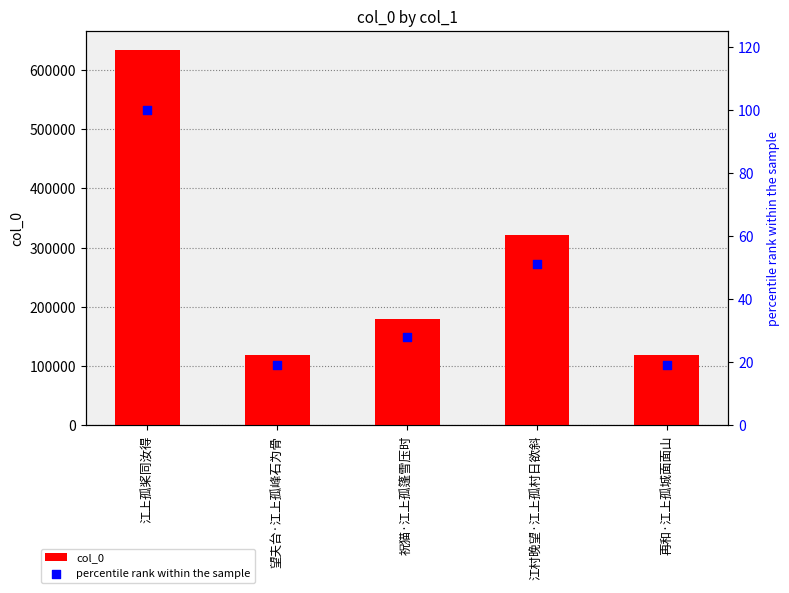

Which series has the widest spread of Y values?

col_0